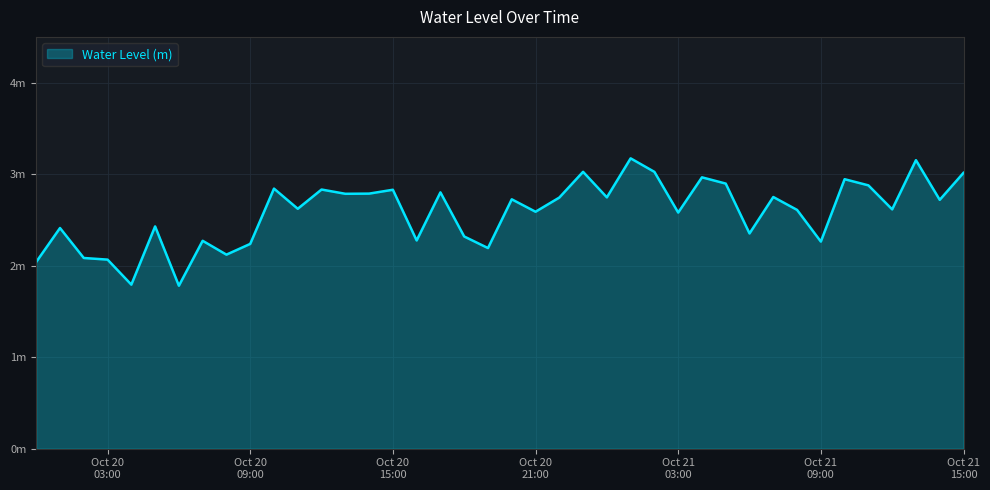

Does the chart have visible grid lines?

Yes